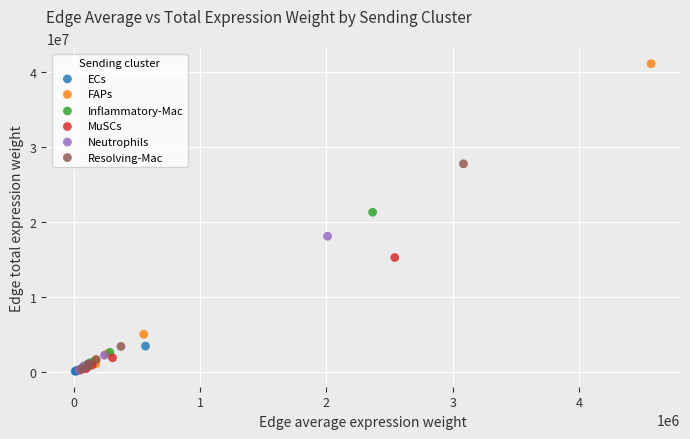

What are all the series names shown in the legend?

ECs, FAPs, Inflammatory-Mac, MuSCs, Neutrophils, Resolving-Mac